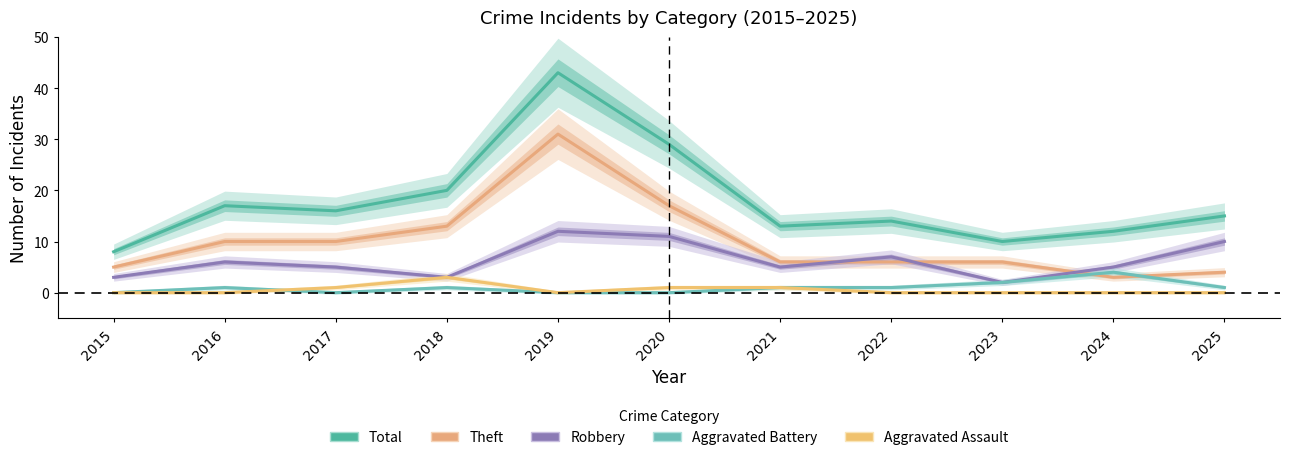

The value of Total at 2020 is 44. True or false?

False